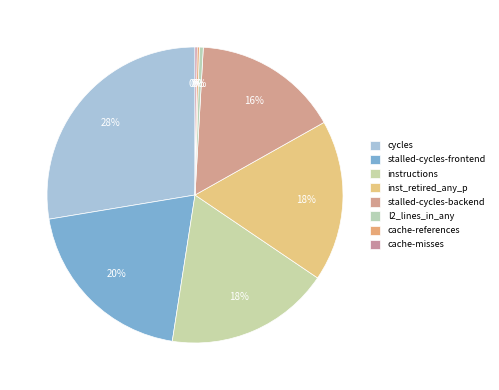

Is it true that cache-references is 0% of the pie?

True